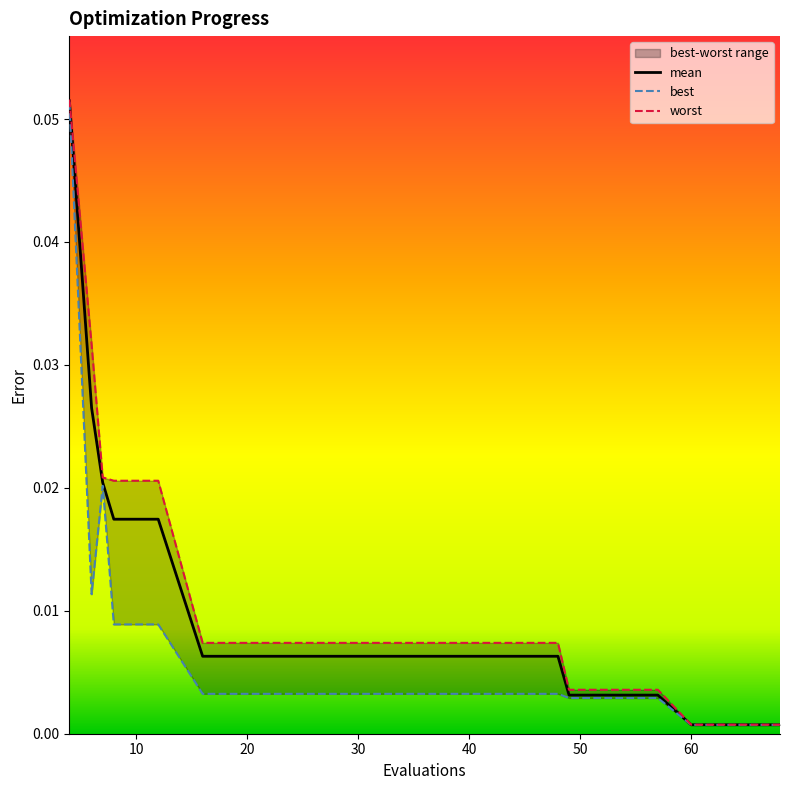

What is the highest value of the best series?

0.1